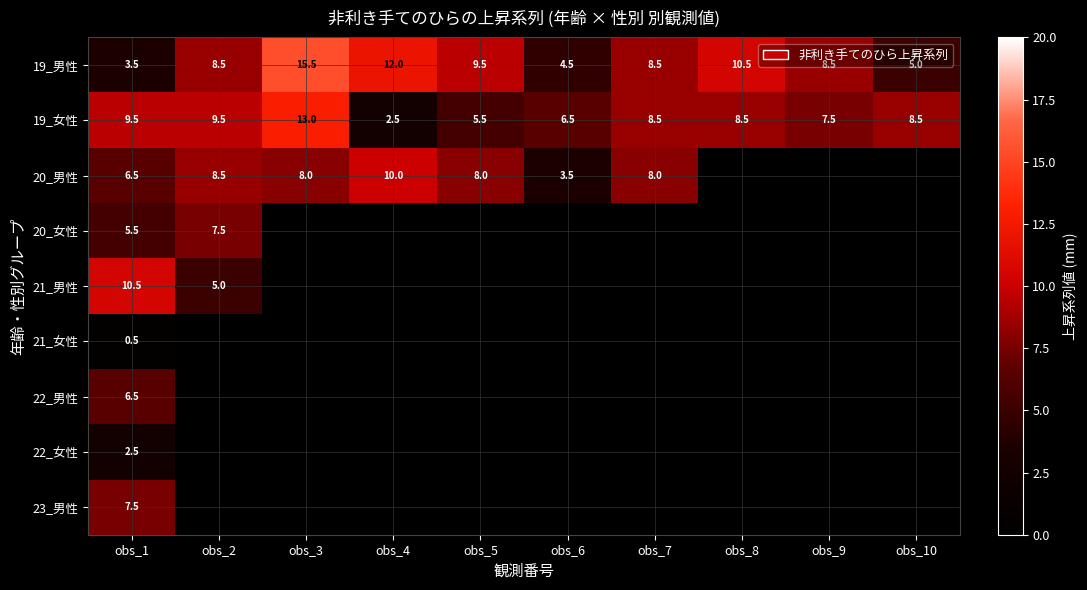

What is the total value across all series at obs_1?

52.5